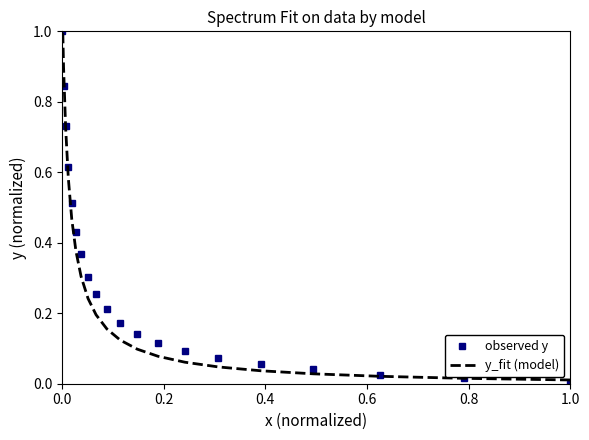

How many distinct data groups are displayed?

2